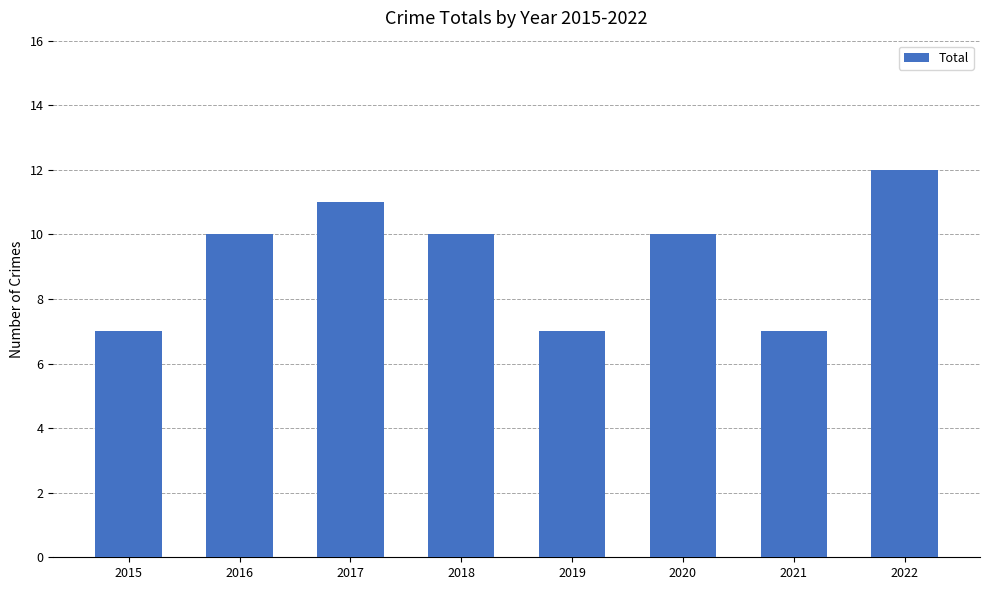

What is the greatest value displayed?

12